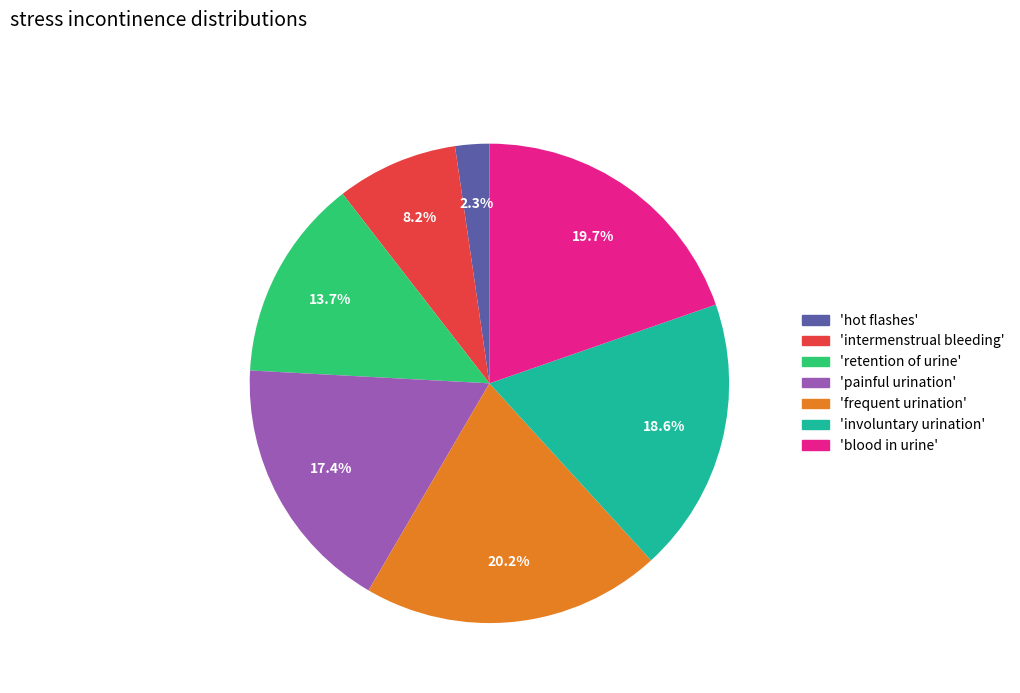

Which has a higher value, 'involuntary urination' or 'retention of urine'?

'involuntary urination'